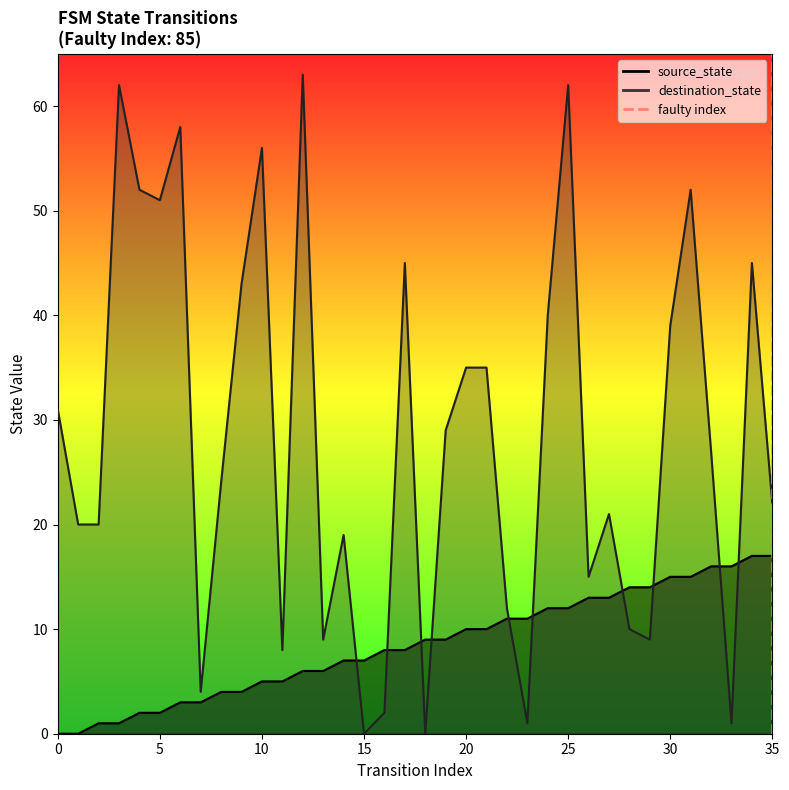

Count the values in the range 0 to 1.

2